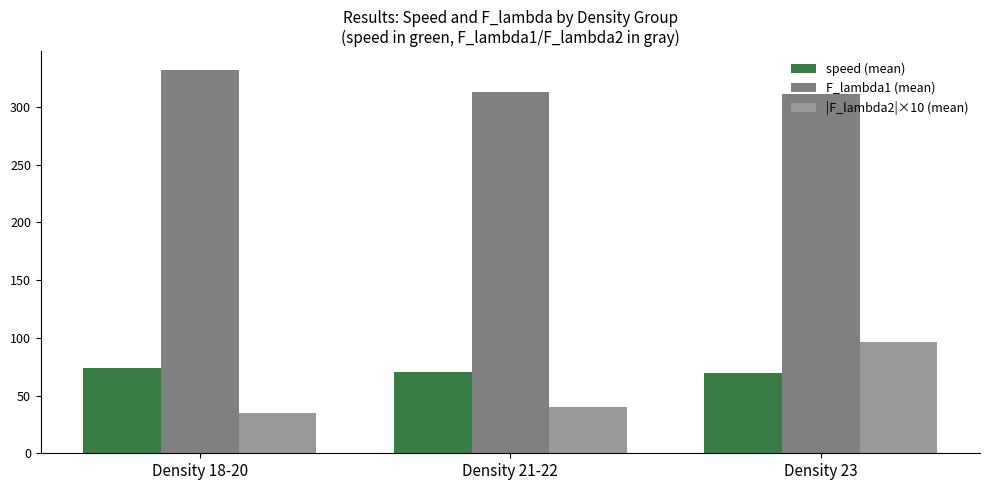

Rank the series at Density 21-22 from highest to lowest value.

F_lambda1 (mean), speed (mean), |F_lambda2|×10 (mean)